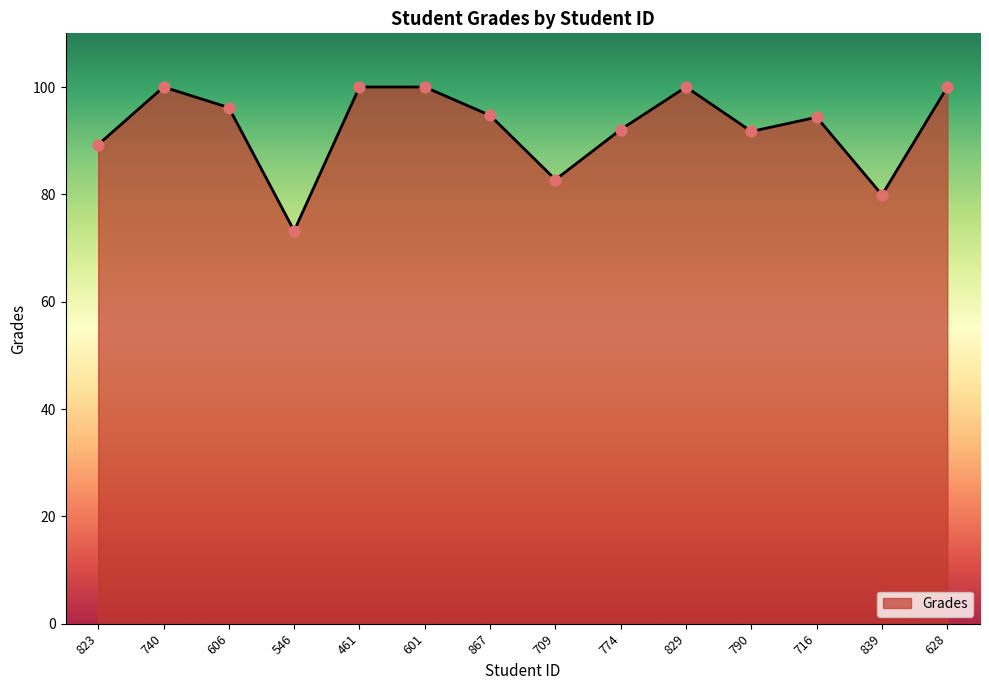

Between 716 and 839, which is larger?

716